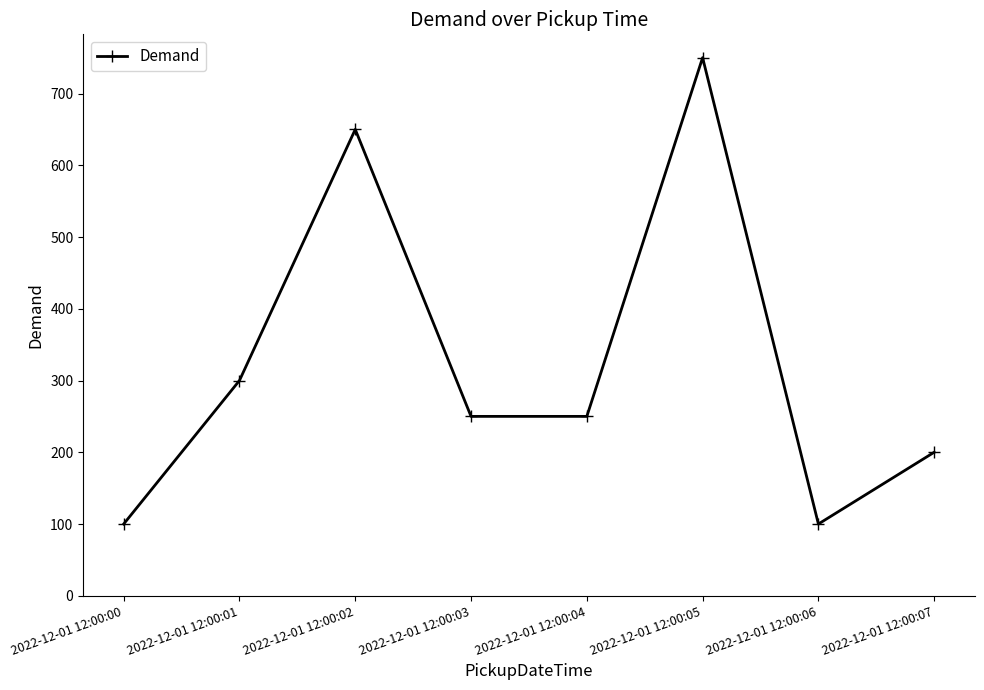

How many lines are shown in the chart?

1